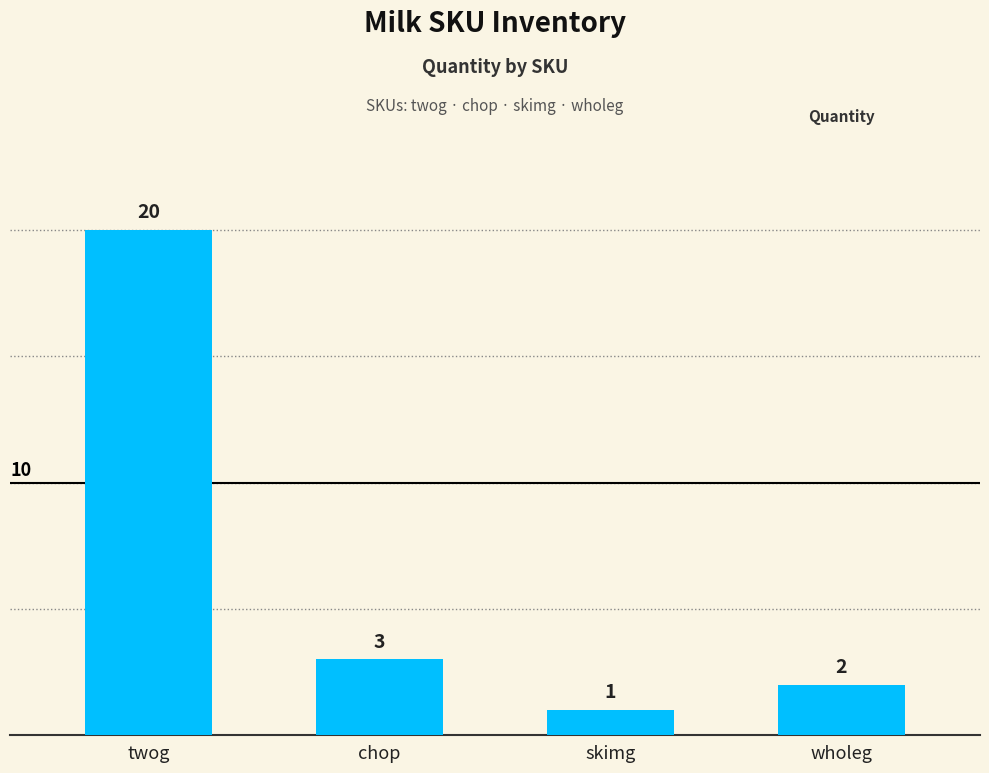

What is the difference between the maximum and minimum values?

19